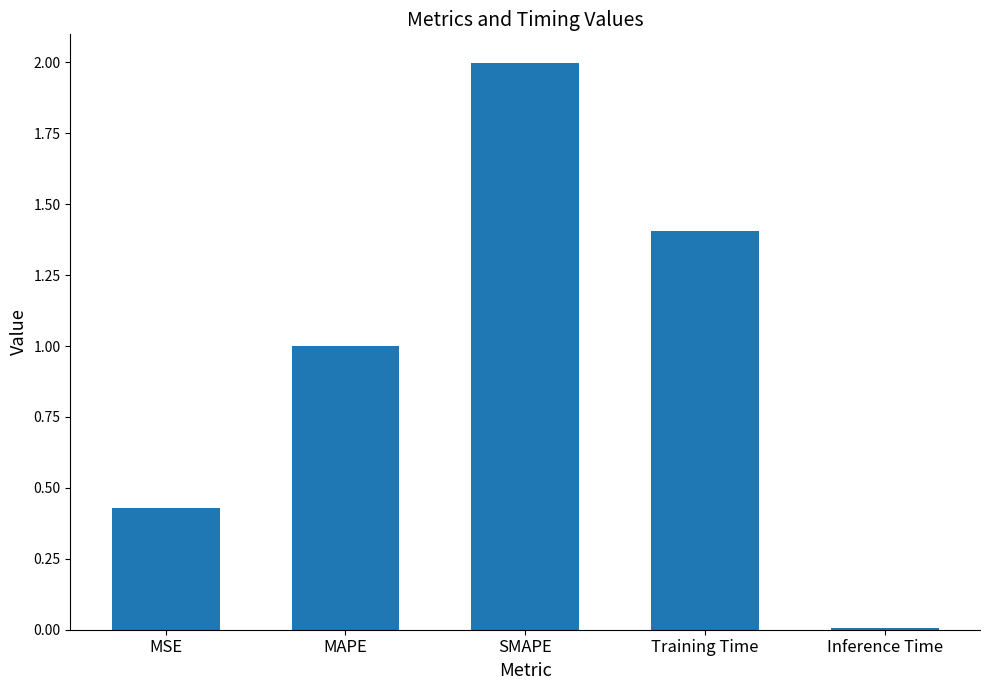

Count the number of data series in this chart.

1